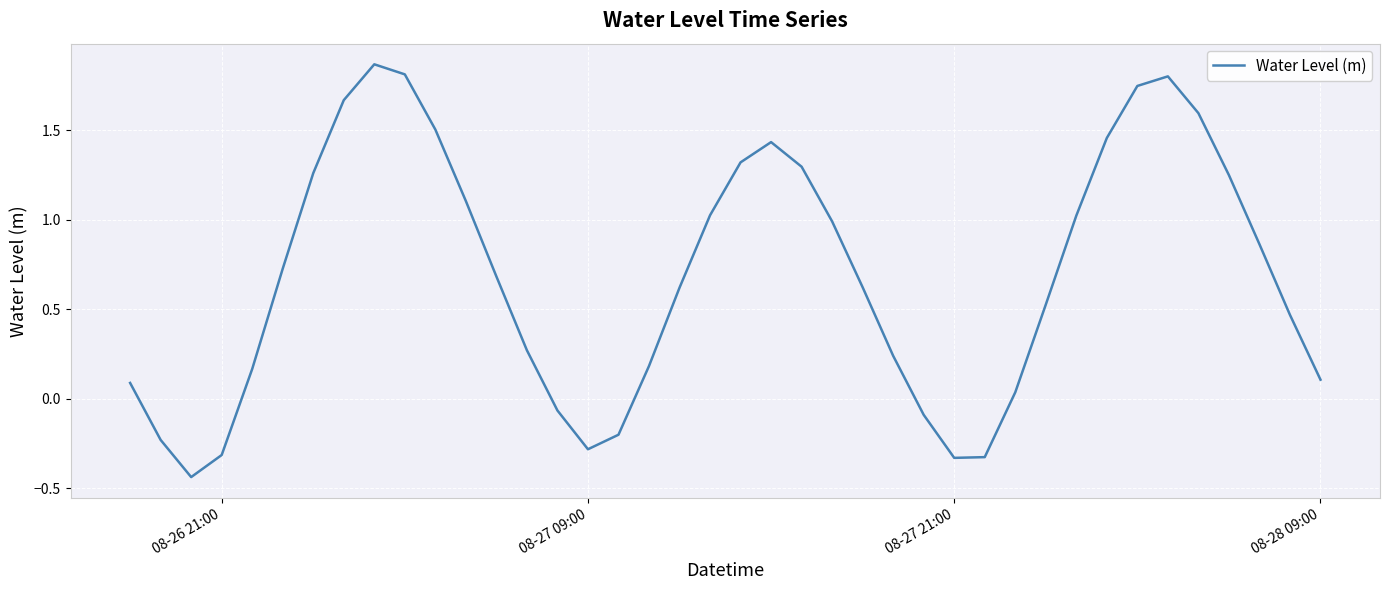

Reading right to left, extract all data points from this chart.

0.1	0.5	0.9	1.2	1.6	1.8	1.7	1.5	1.0	0.5	0.0	-0.3	-0.3	-0.1	0.2	0.6	1.0	1.3	1.4	1.3	1.0	0.6	0.2	-0.2	-0.3	-0.1	0.3	0.7	1.1	1.5	1.8	1.9	1.7	1.3	0.7	0.2	-0.3	-0.4	-0.2	0.1